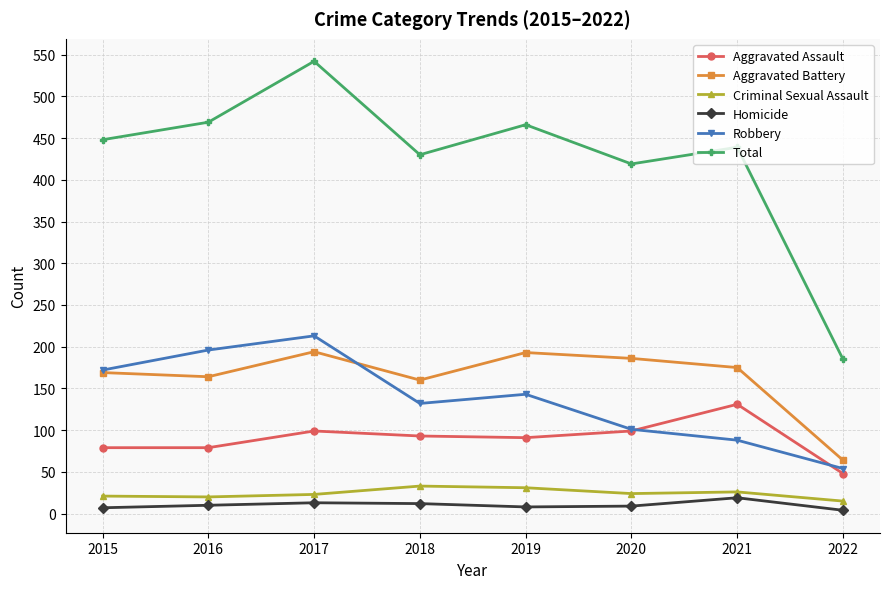

In Aggravated Battery, how many points are lower than both neighbors (excluding endpoints)?

2